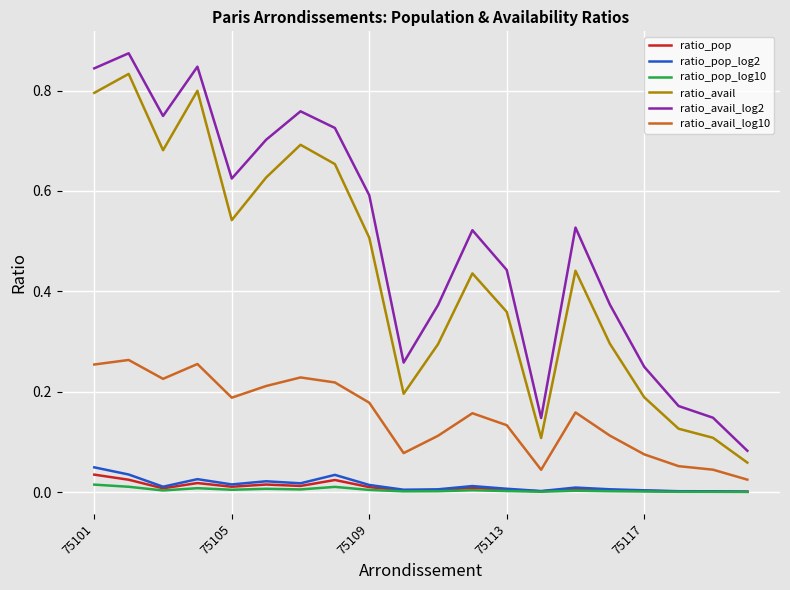

True or false: ratio_avail_log2 and ratio_avail cross at least once.

False